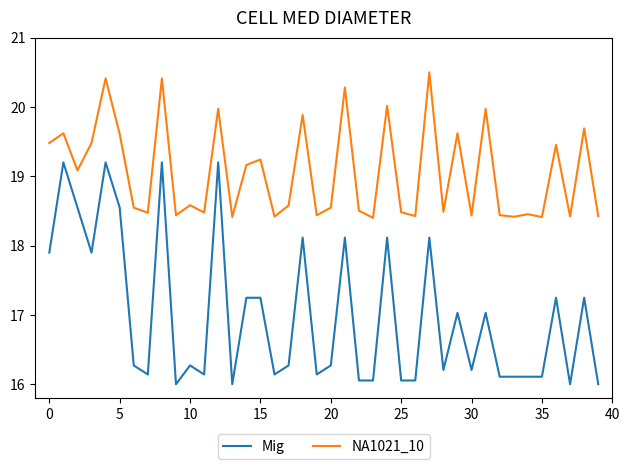

What is the minimum value for NA1021_10?

18.4